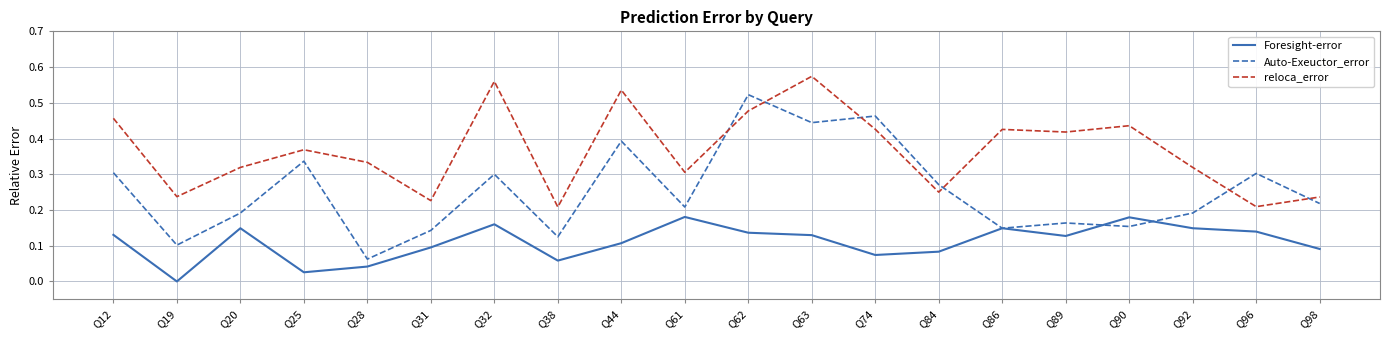

Which series ends up on top after the final intersection of Auto-Exeuctor_error and Foresight-error?

Auto-Exeuctor_error